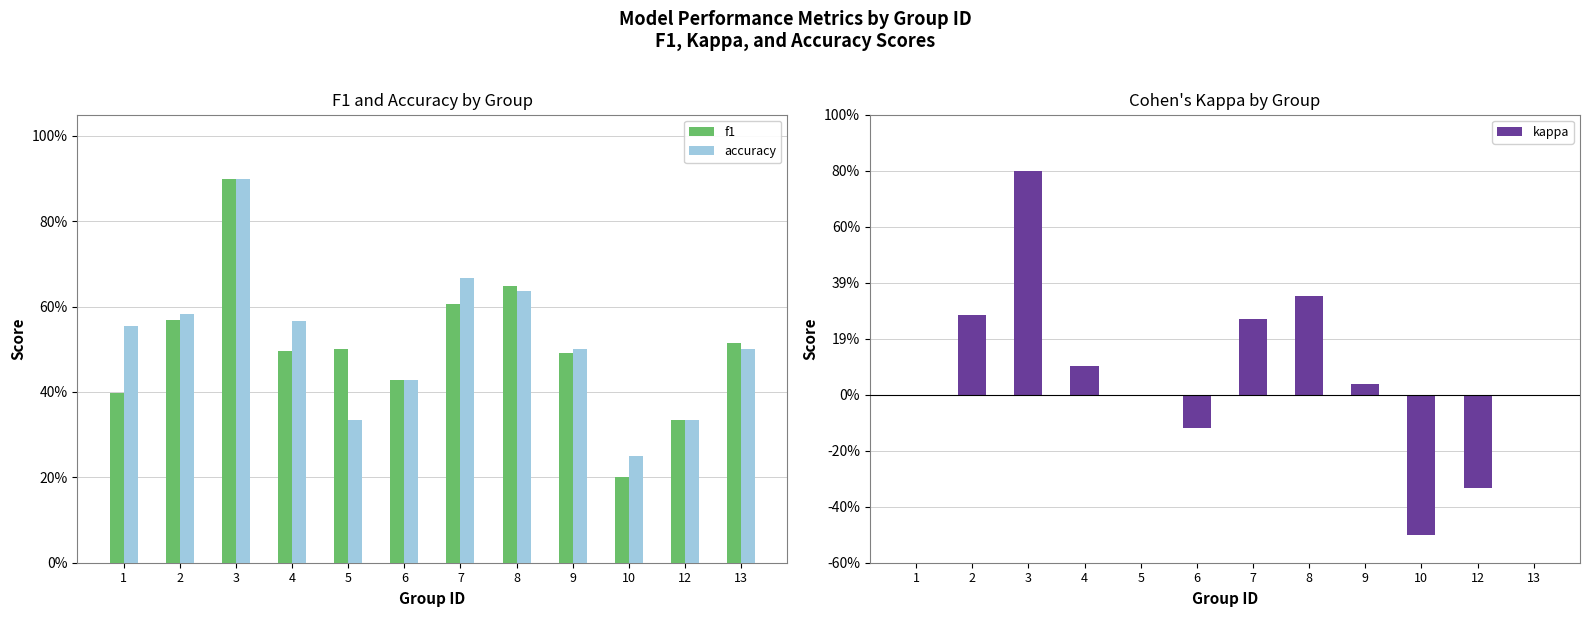

Reading left to right, extract all data points from this chart.

f1: 1=0.4	2=0.6	3=0.9	4=0.5	5=0.5	6=0.4	7=0.6	8=0.6	9=0.5	10=0.2	12=0.3	13=0.5
accuracy: 1=0.6	2=0.6	3=0.9	4=0.6	5=0.3	6=0.4	7=0.7	8=0.6	9=0.5	10=0.2	12=0.3	13=0.5
kappa: 1=0.0	2=0.3	3=0.8	4=0.1	5=0.0	6=-0.1	7=0.3	8=0.4	9=0.0	10=-0.5	12=-0.3	13=0.0